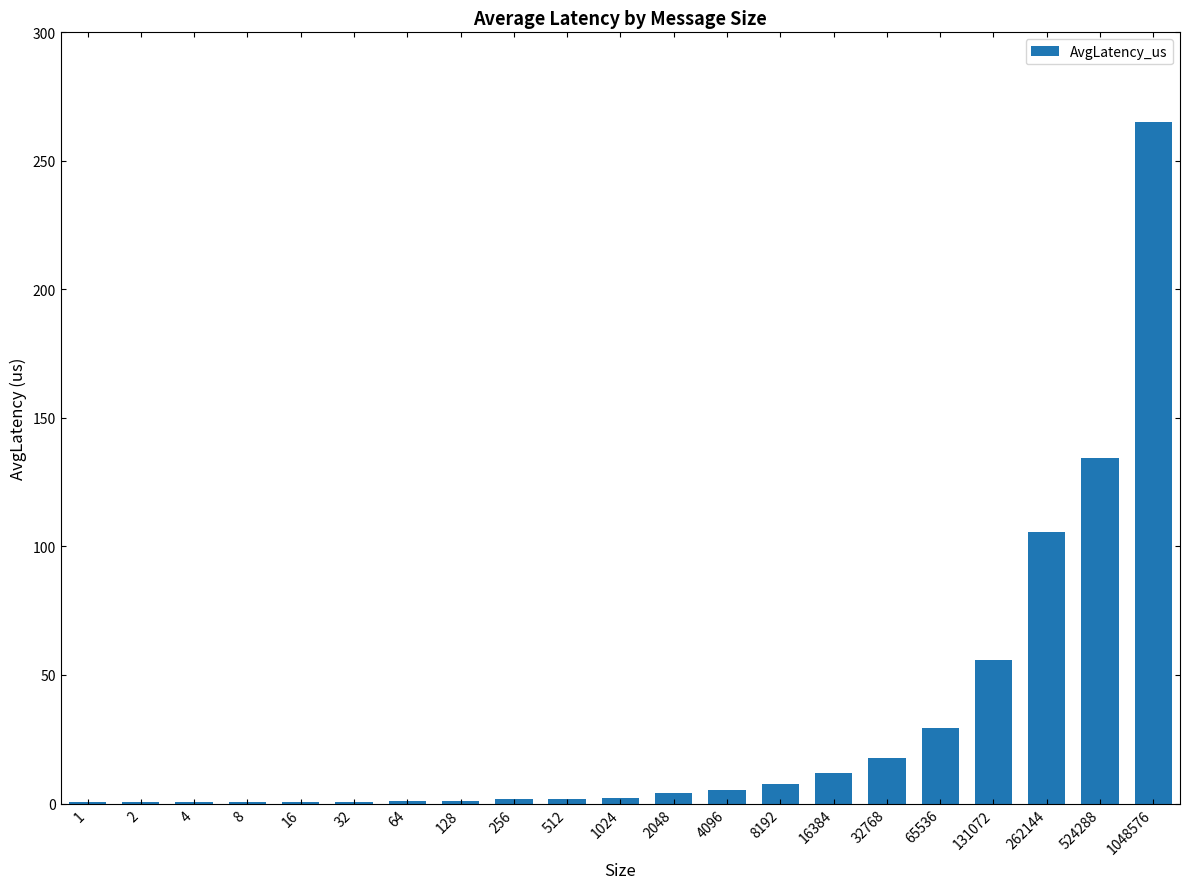

Is it true that the value at 65536 is 29.3?

True